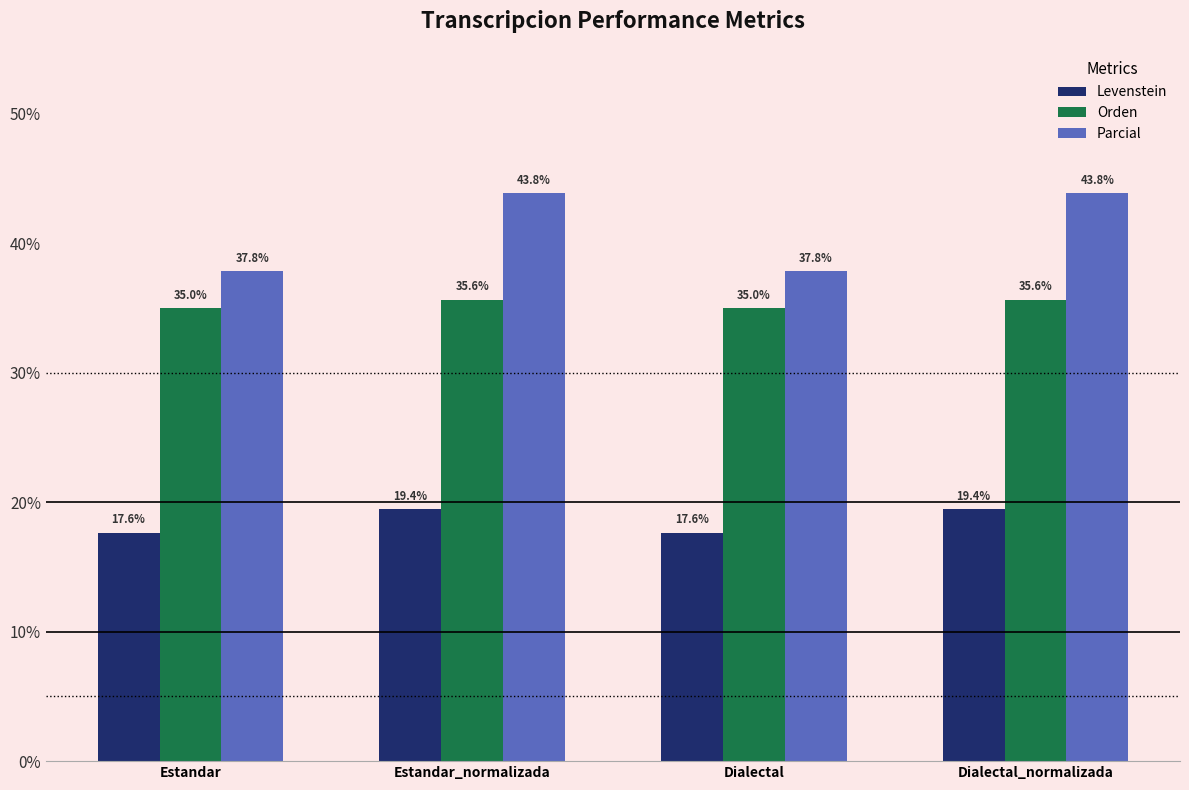

Which series has the largest total across all categories?

Parcial